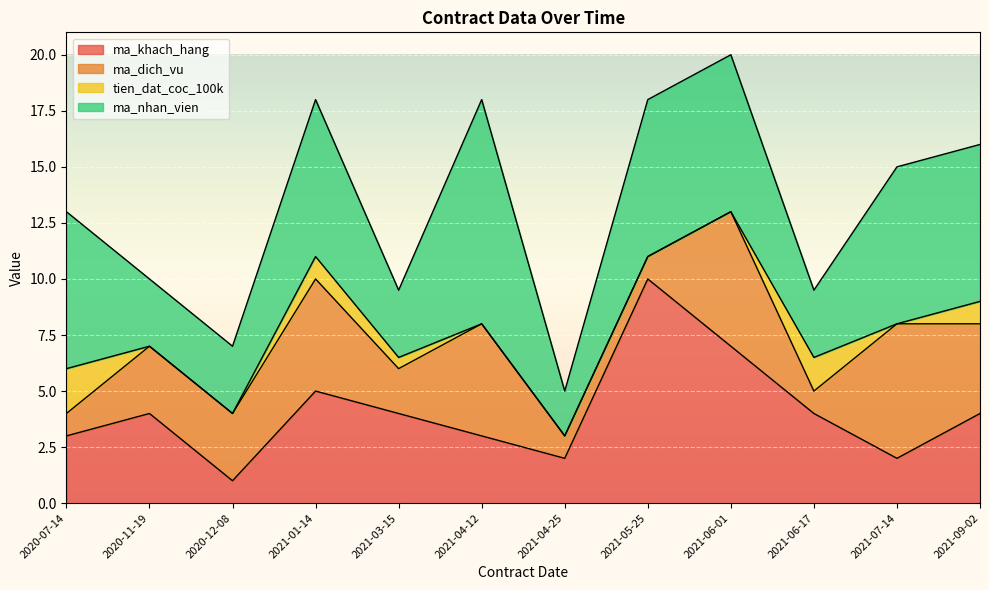

List the series in order of their overall mean, lowest first.

tien_dat_coc_100k, ma_dich_vu, ma_khach_hang, ma_nhan_vien